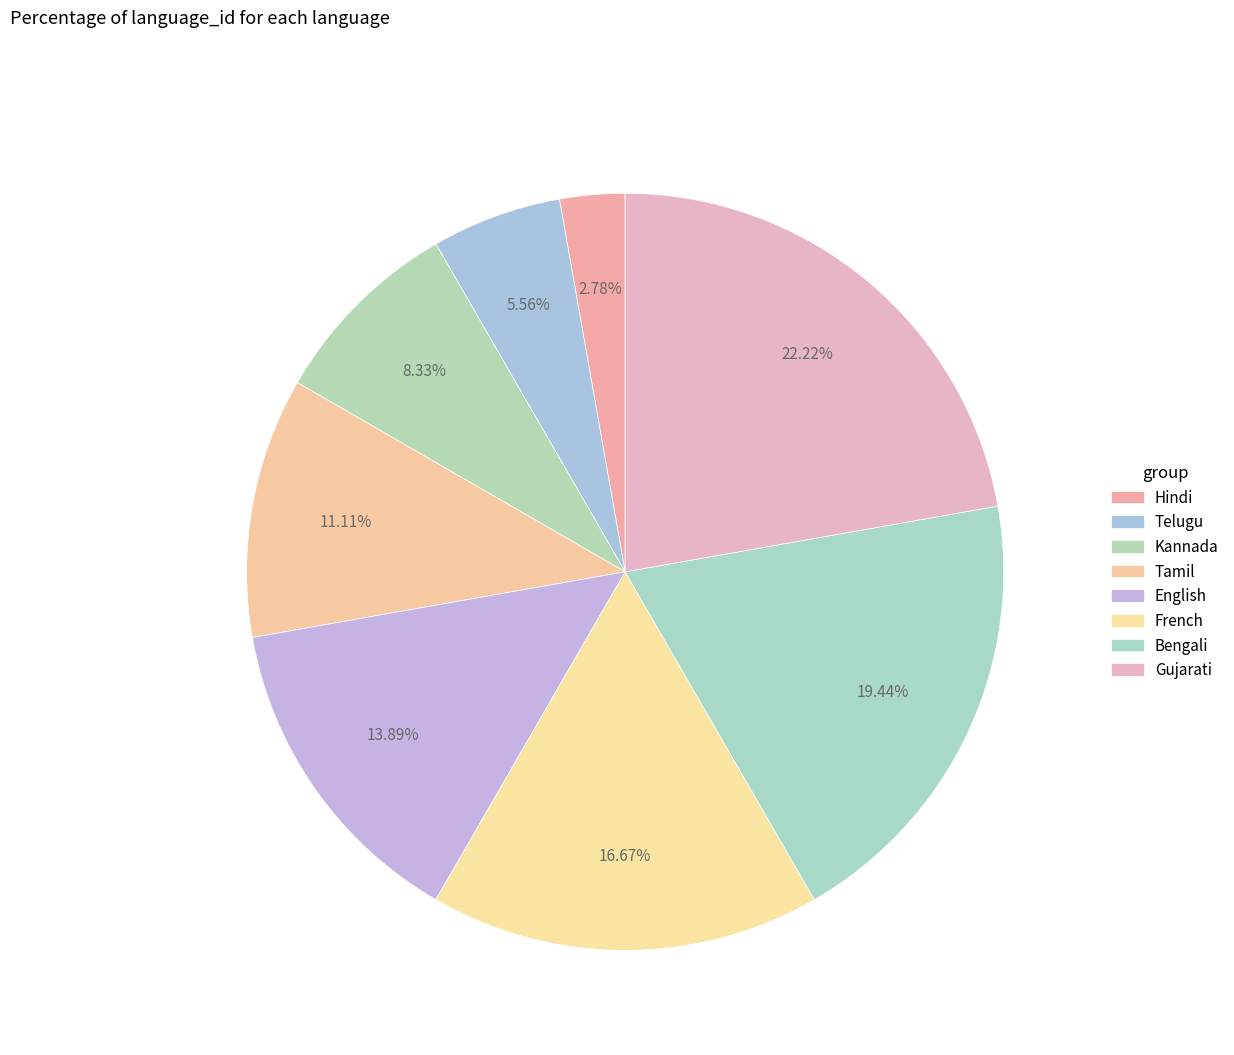

Is there a majority slice in this chart?

No